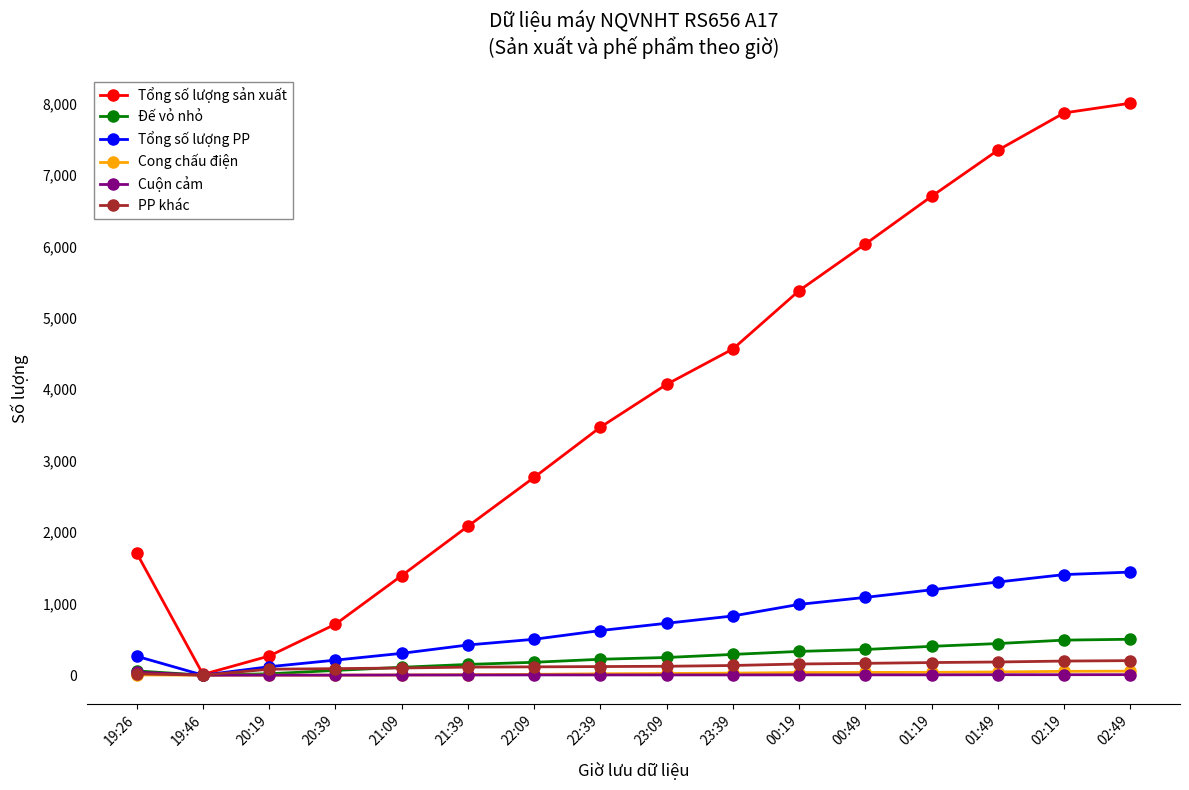

At which label does Tổng số lượng sản xuất reach its minimum?

19:46